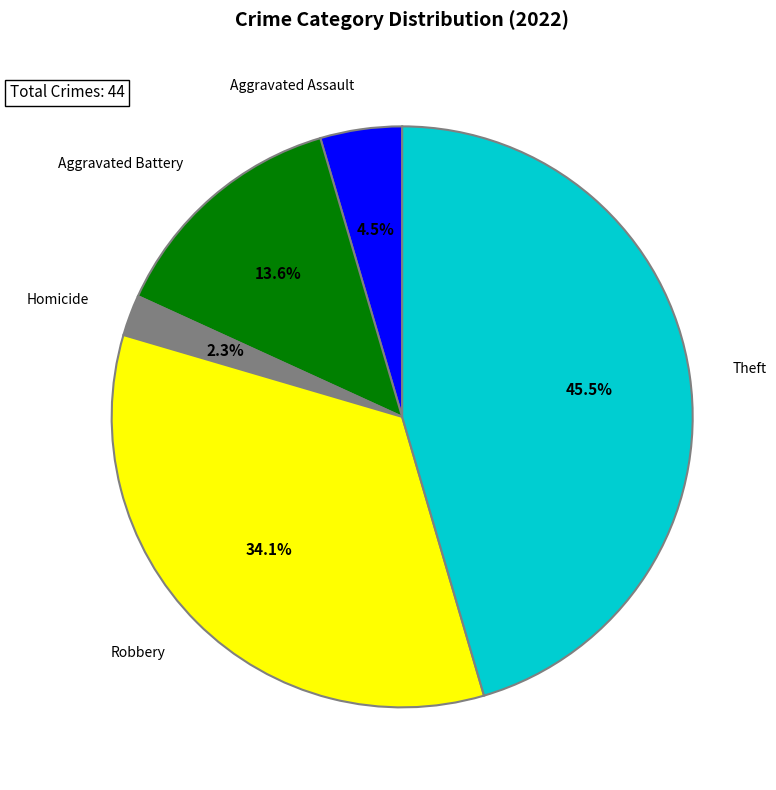

Is there any slice that represents more than half of the pie?

No